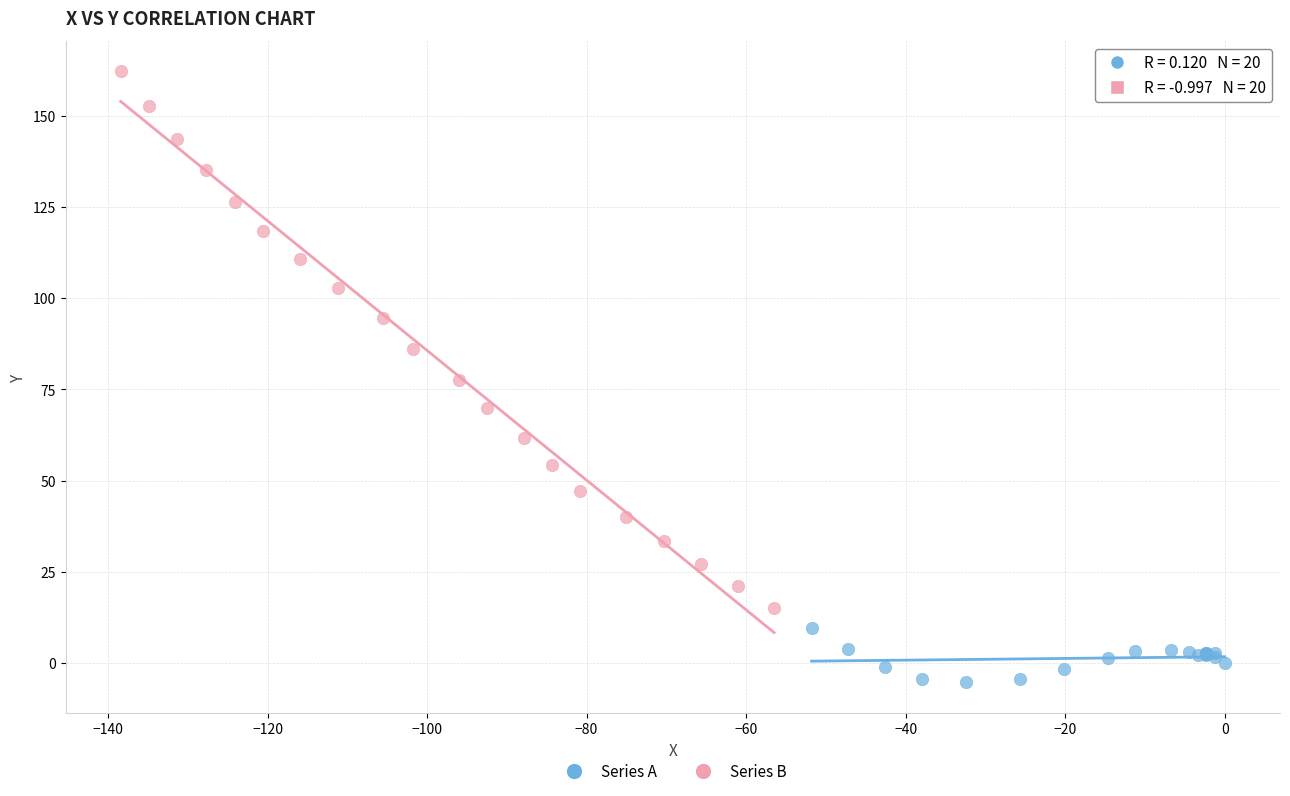

Which series has the largest Y range (max minus min)?

Series B